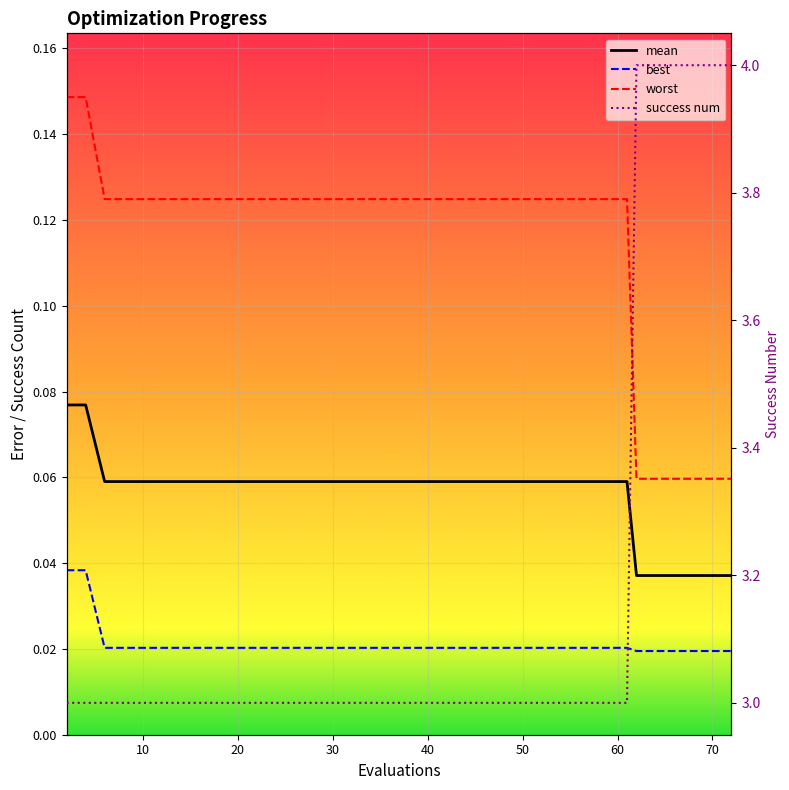

True or false: worst has more than 1 points higher than both neighbors.

False